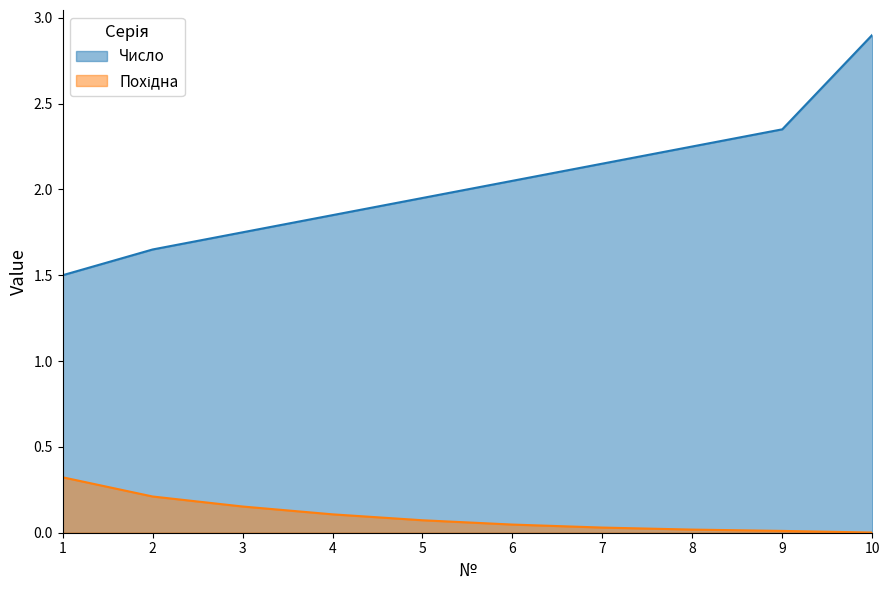

Count the number of categories in the chart.

10